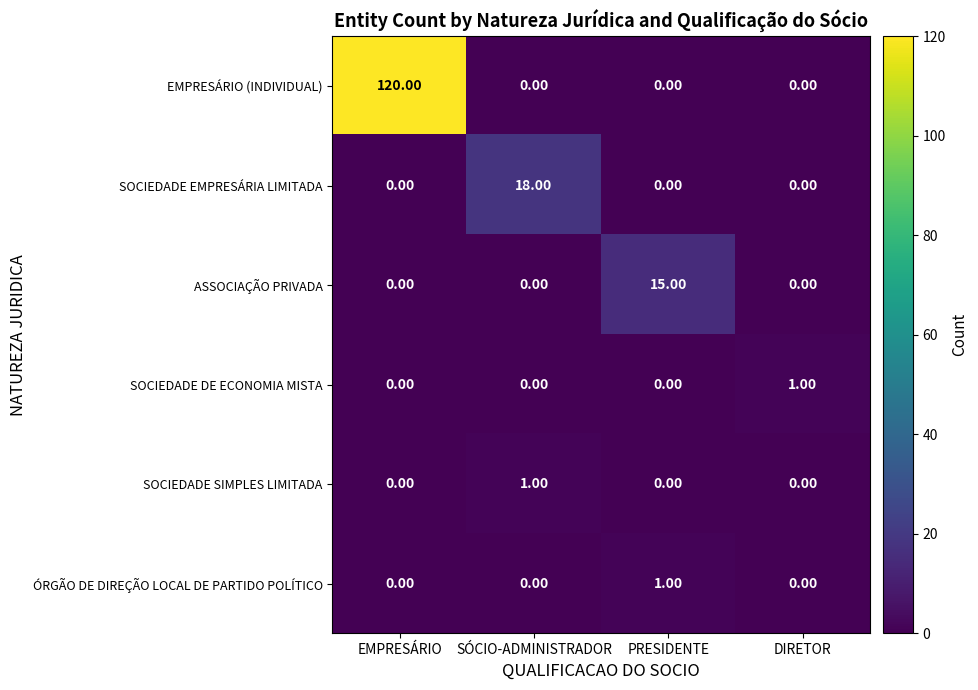

Between EMPRESÁRIO and PRESIDENTE, which series saw the biggest shift?

EMPRESÁRIO (INDIVIDUAL)